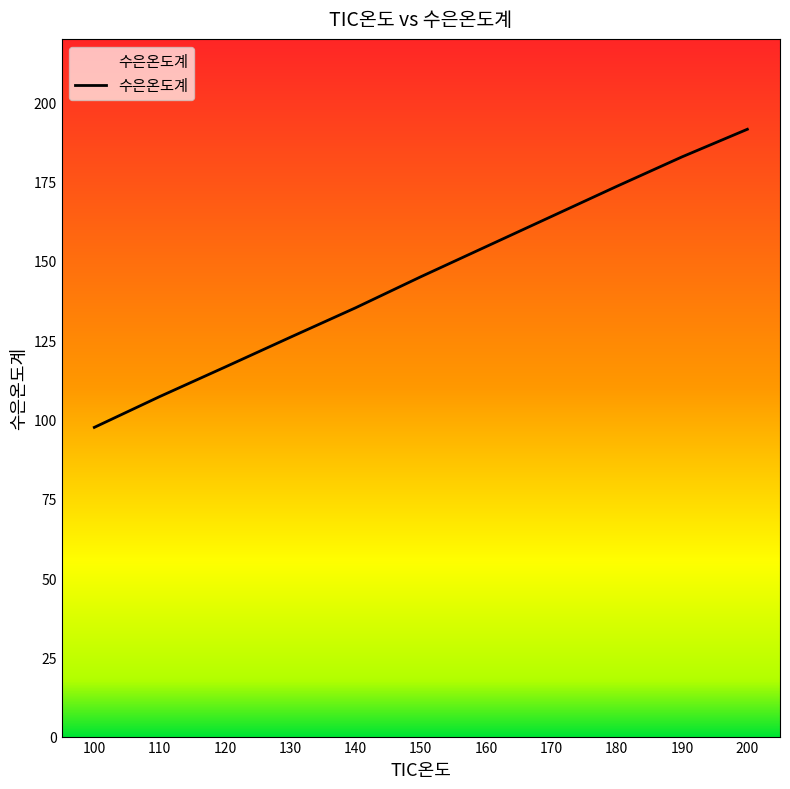

The value at 110 is 188.5. True or false?

False